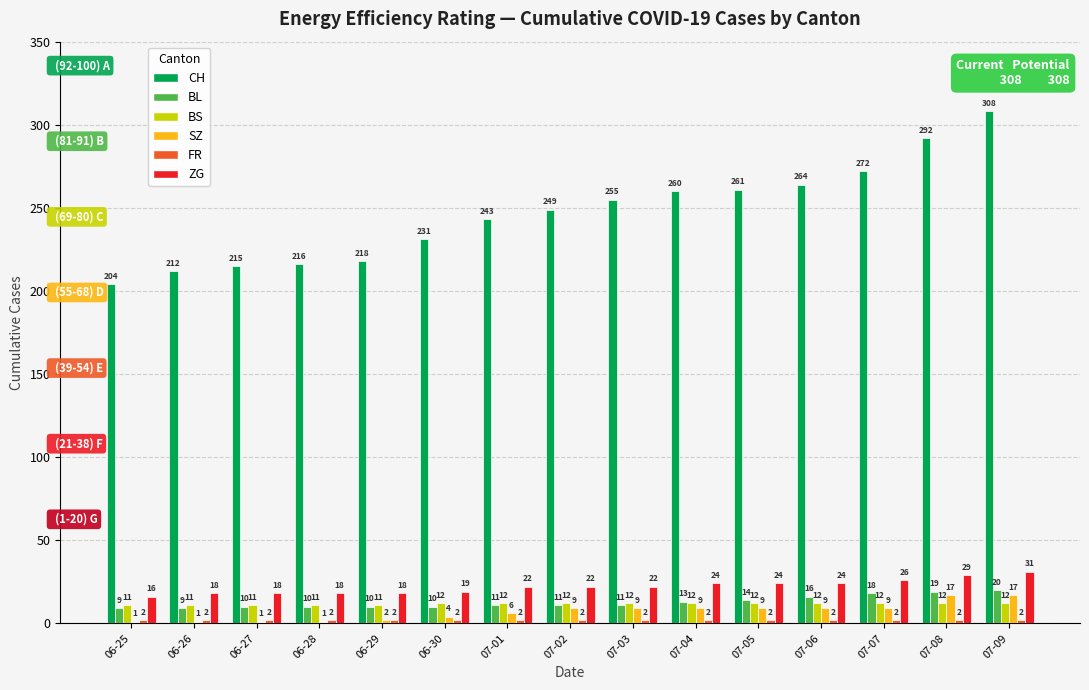

What is the sum of all BL values?

191